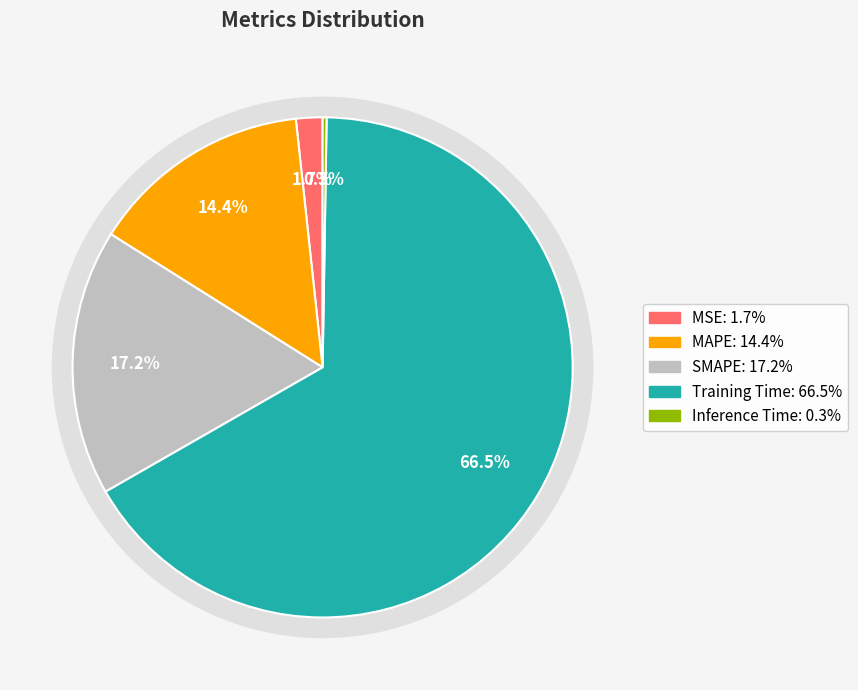

True or false: MSE accounts for 2% of the total.

True